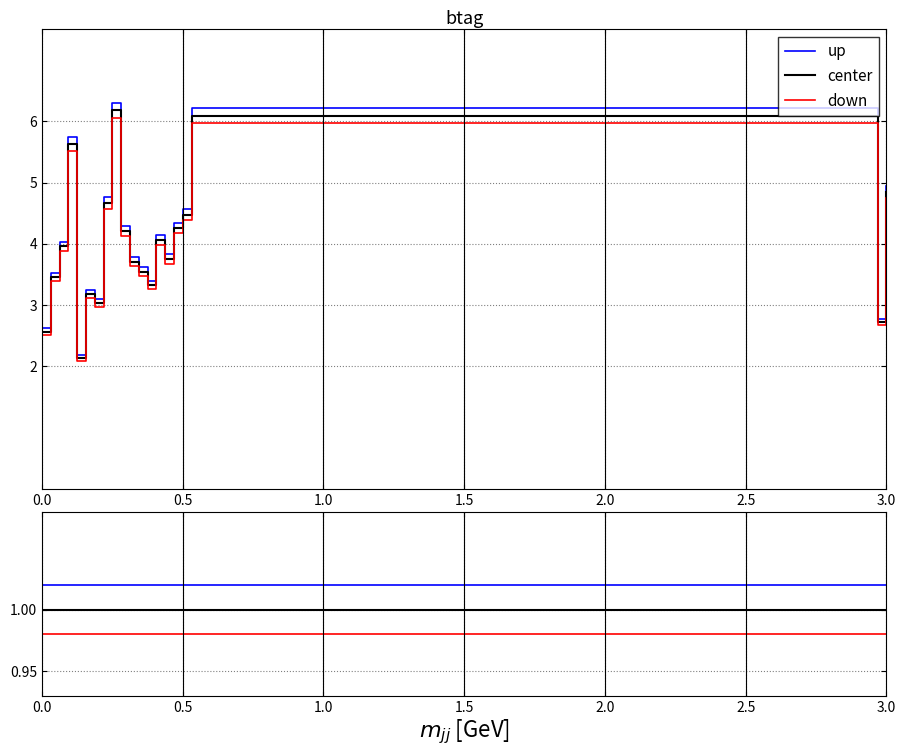

Rank the series by their average value, from lowest to highest.

down, center, up